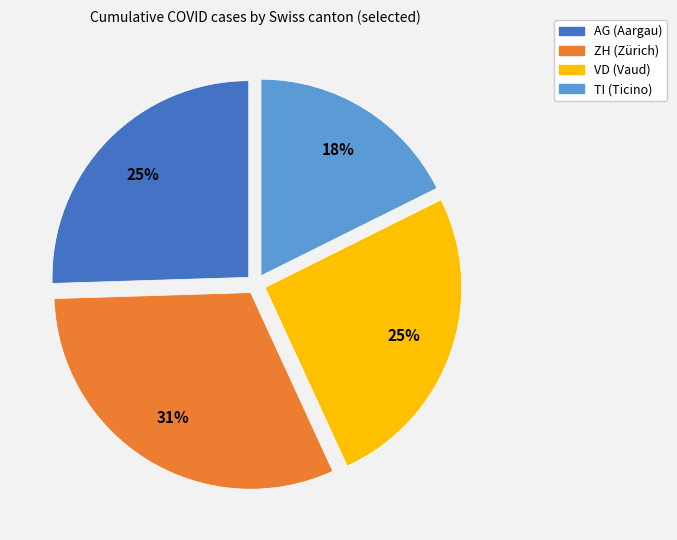

Is it true that VD is 25% of the pie?

True